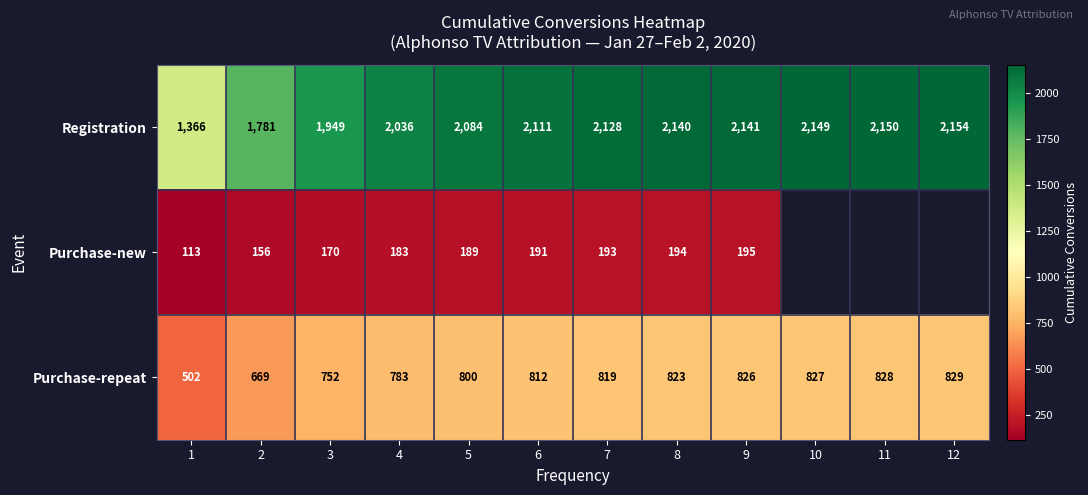

Is the value of Registration at 11 greater than the value of Purchase-repeat at 2?

Yes